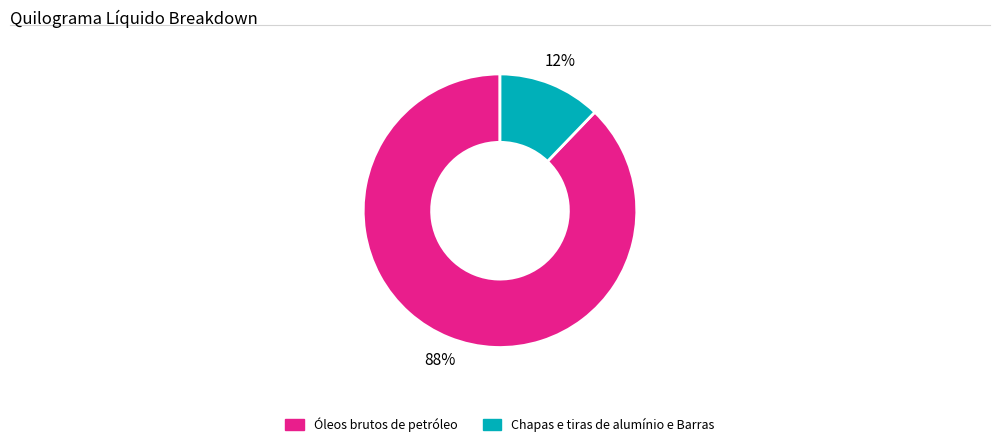

To the nearest percent, what is the difference between the largest and smallest slice percentages?

76%